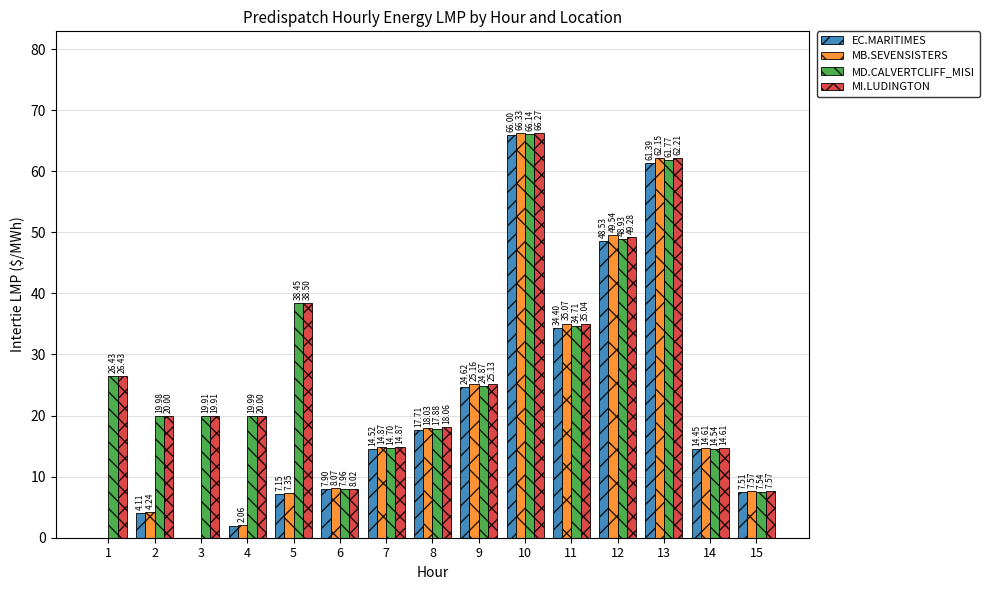

Which series has the largest range (max minus min)?

MB.SEVENSISTERS